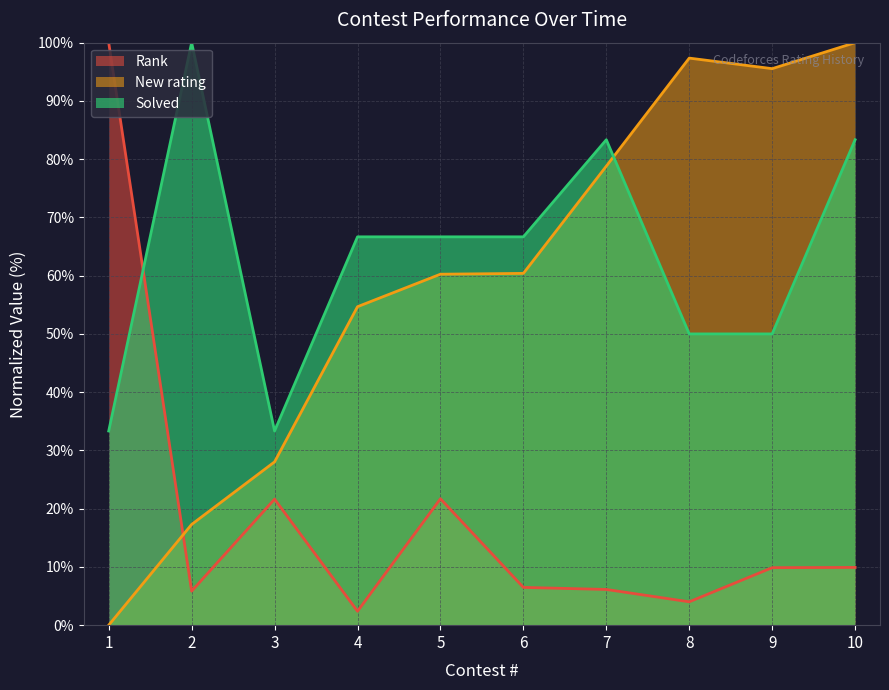

At which category does the chart reach its minimum across all series?

1